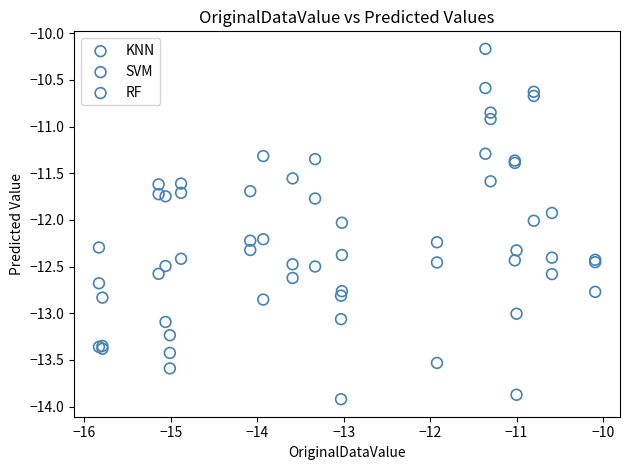

Which series has the widest spread of Y values?

RF